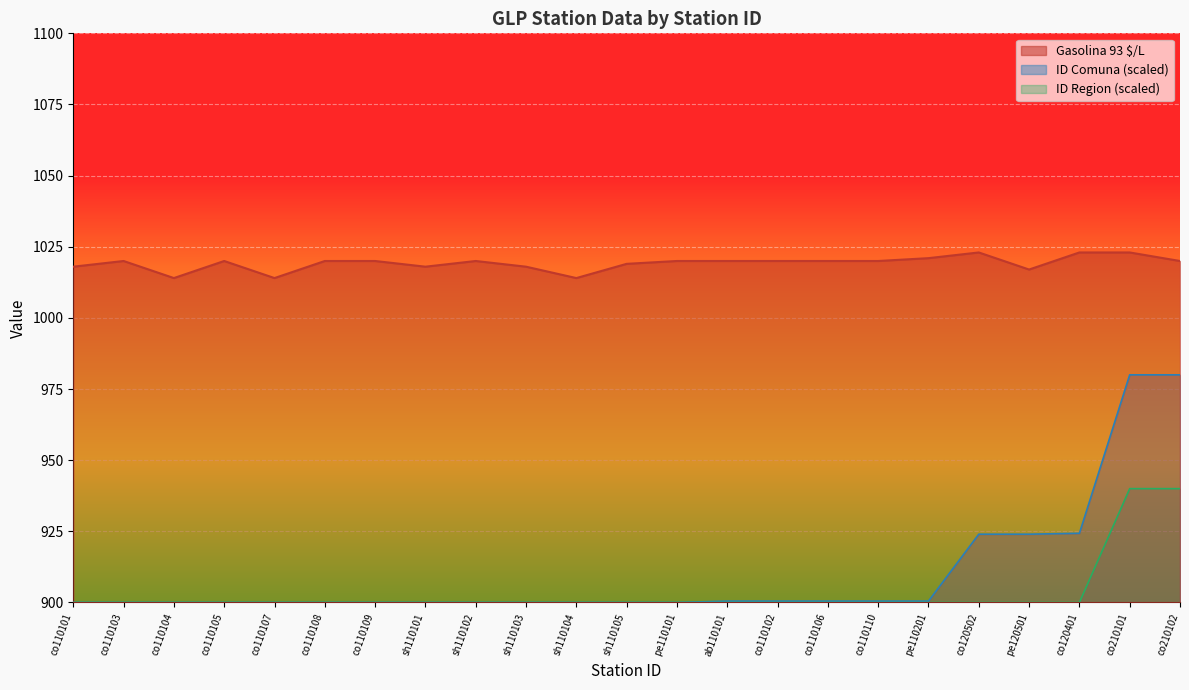

List the labels in order of ID Region value, smallest first.

co110101, co110103, co110104, co110105, co110107, co110108, co110109, sh110101, sh110102, sh110103, sh110104, sh110105, pe110101, ab110101, co110102, co110106, co110110, pe110201, co120502, pe120501, co120401, co210101, co210102